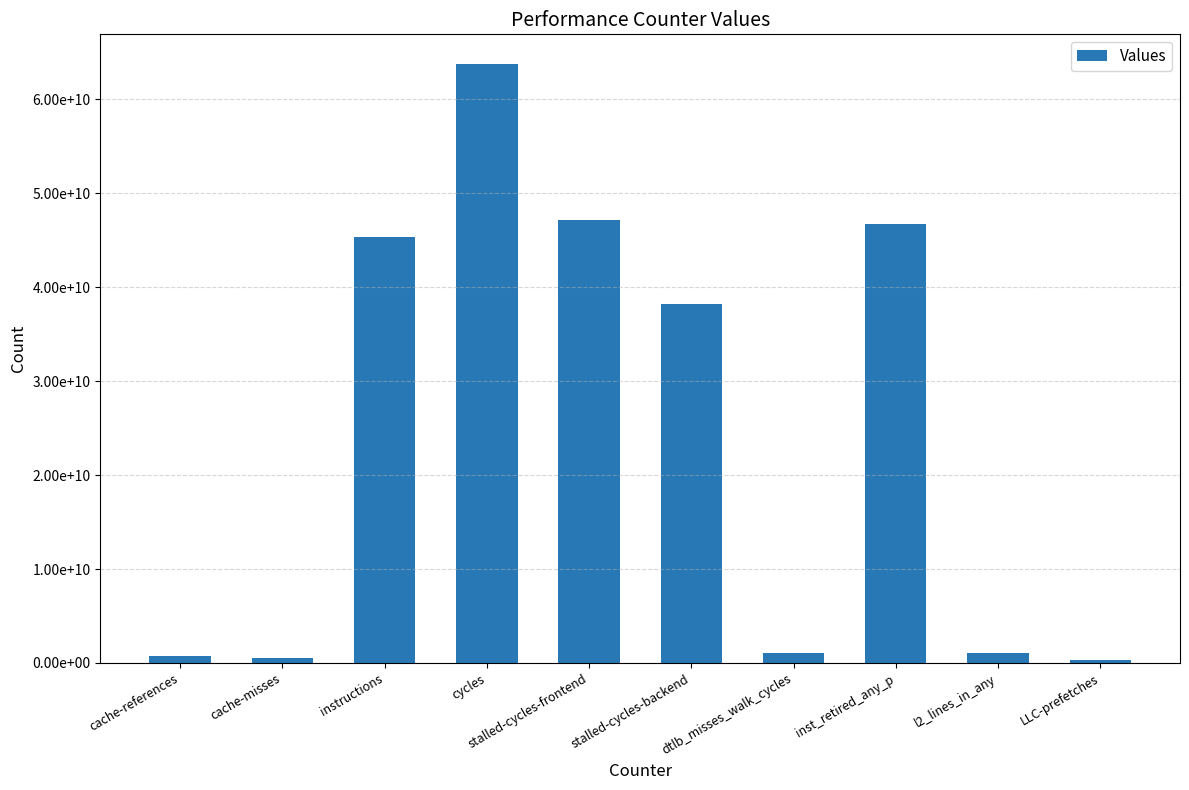

At which category does the chart reach its peak across all series?

cycles